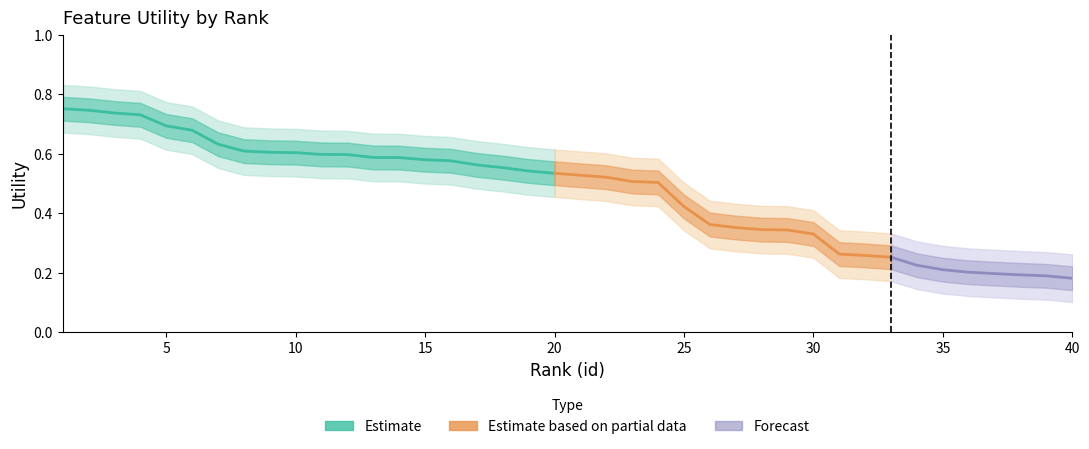

Which has a higher value, 35 or 13?

13